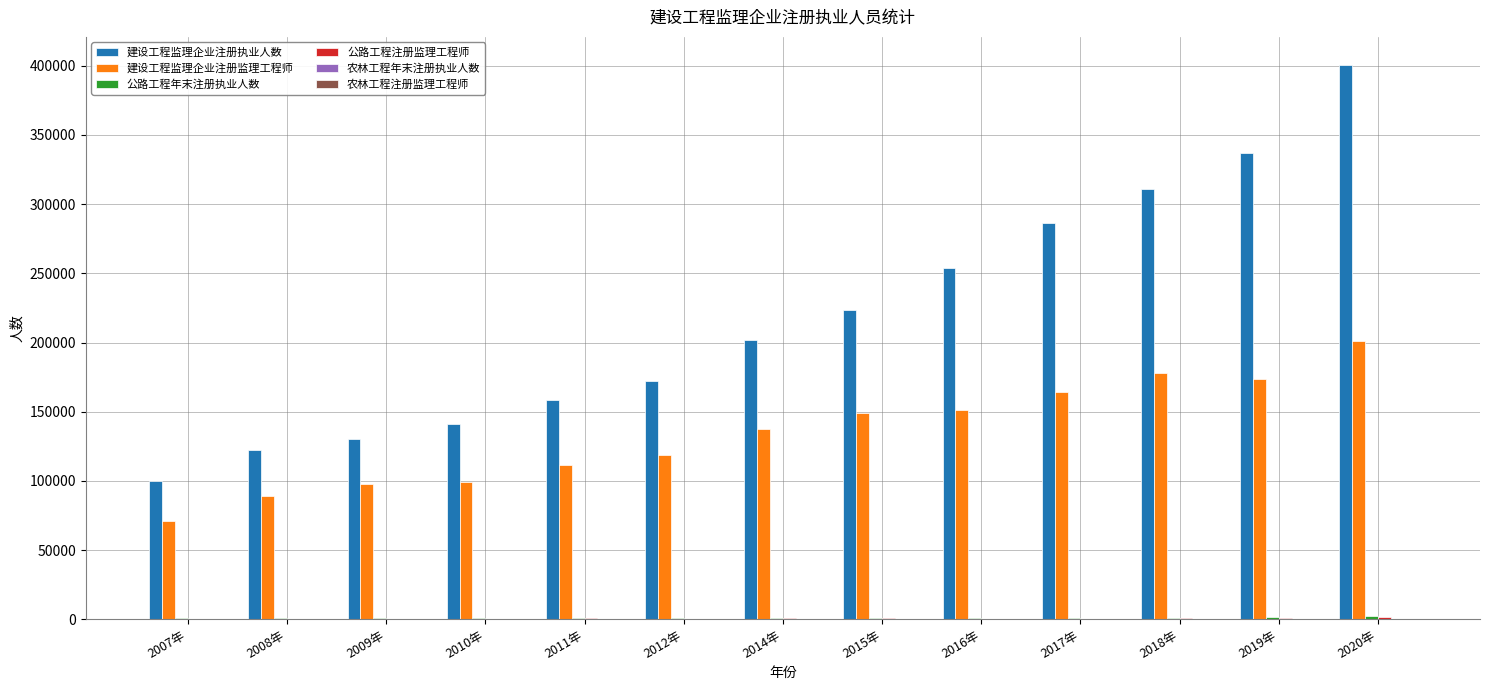

At which category is the sum across all series the highest?

2020年